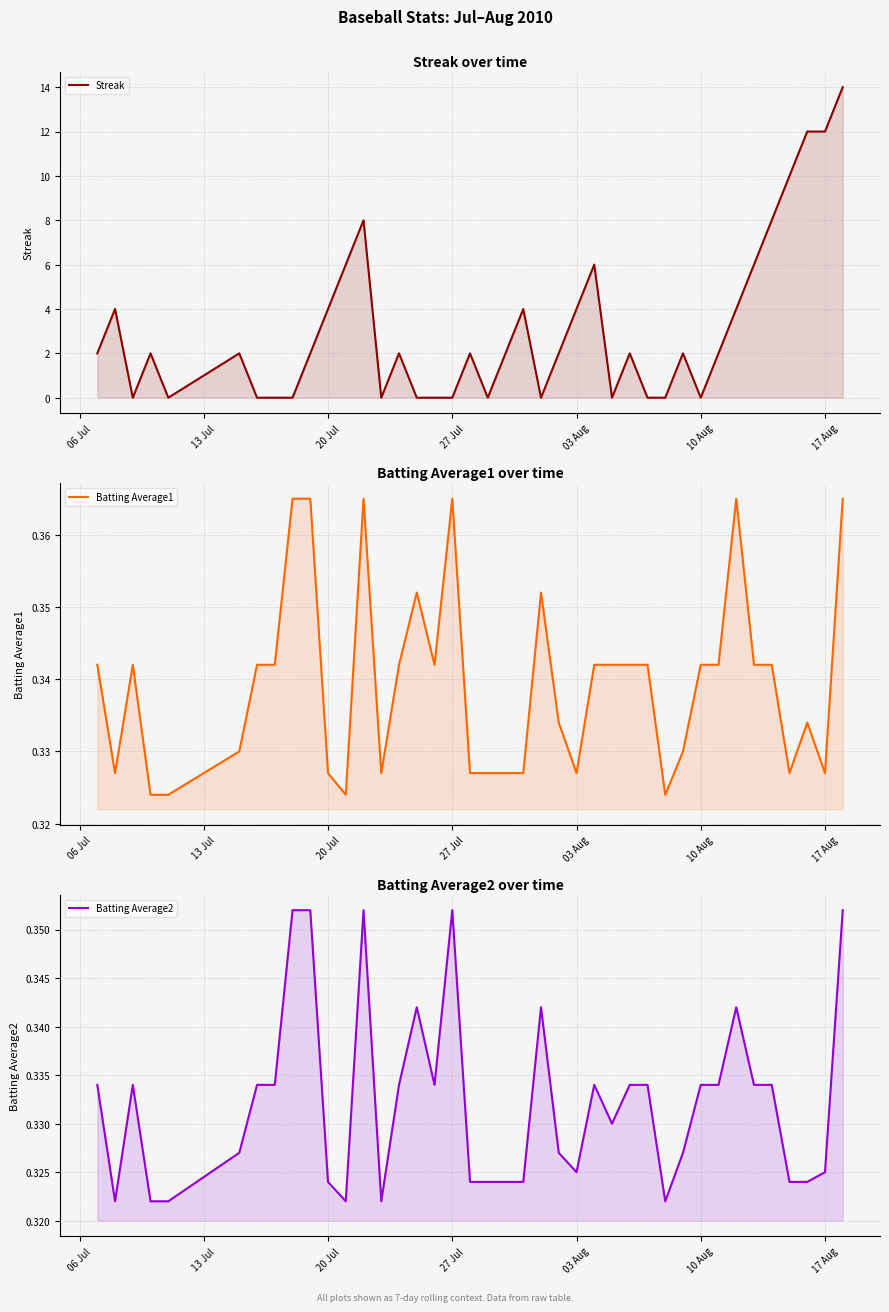

True or false: Batting Average1 and Streak cross at least once.

True